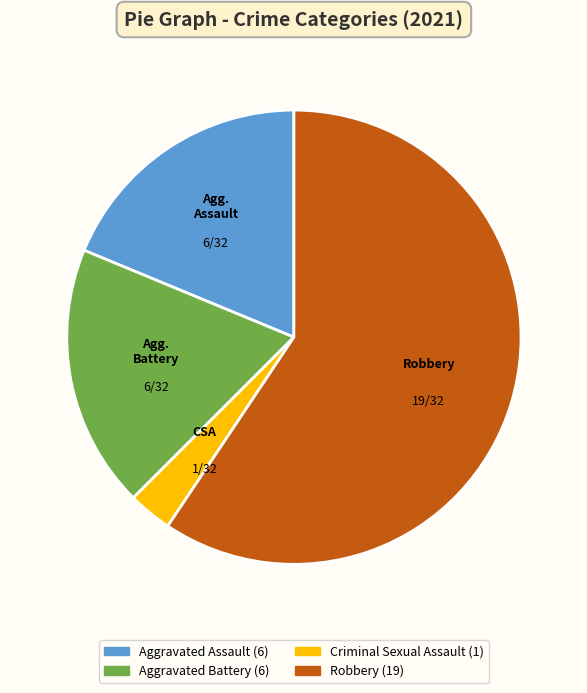

How many segments does this pie chart have?

4